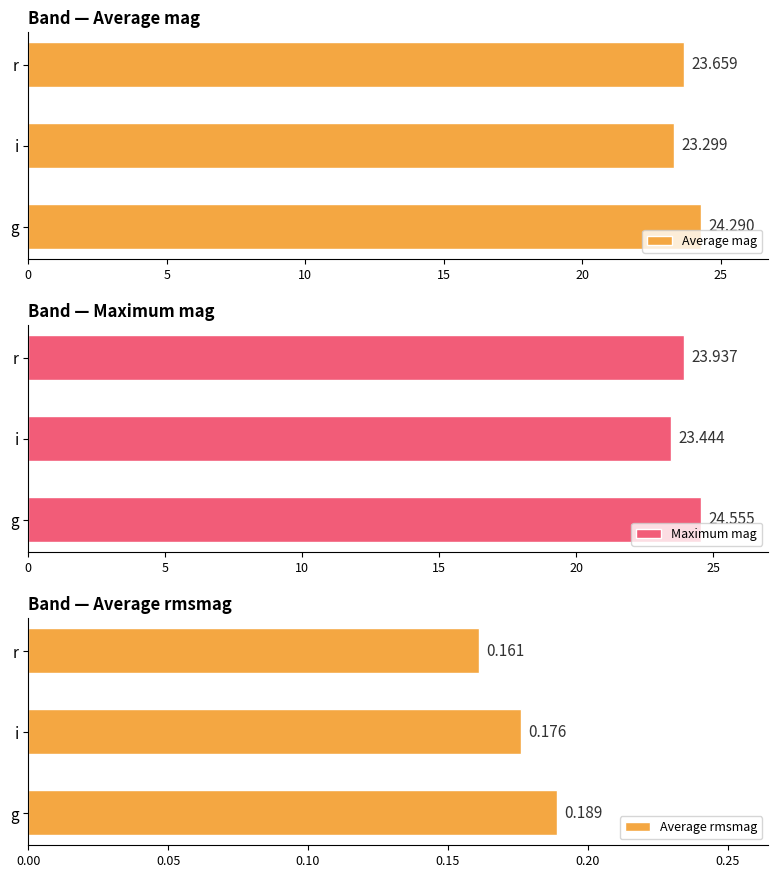

The Maximum mag series shows 24.6 at g. True or false?

True